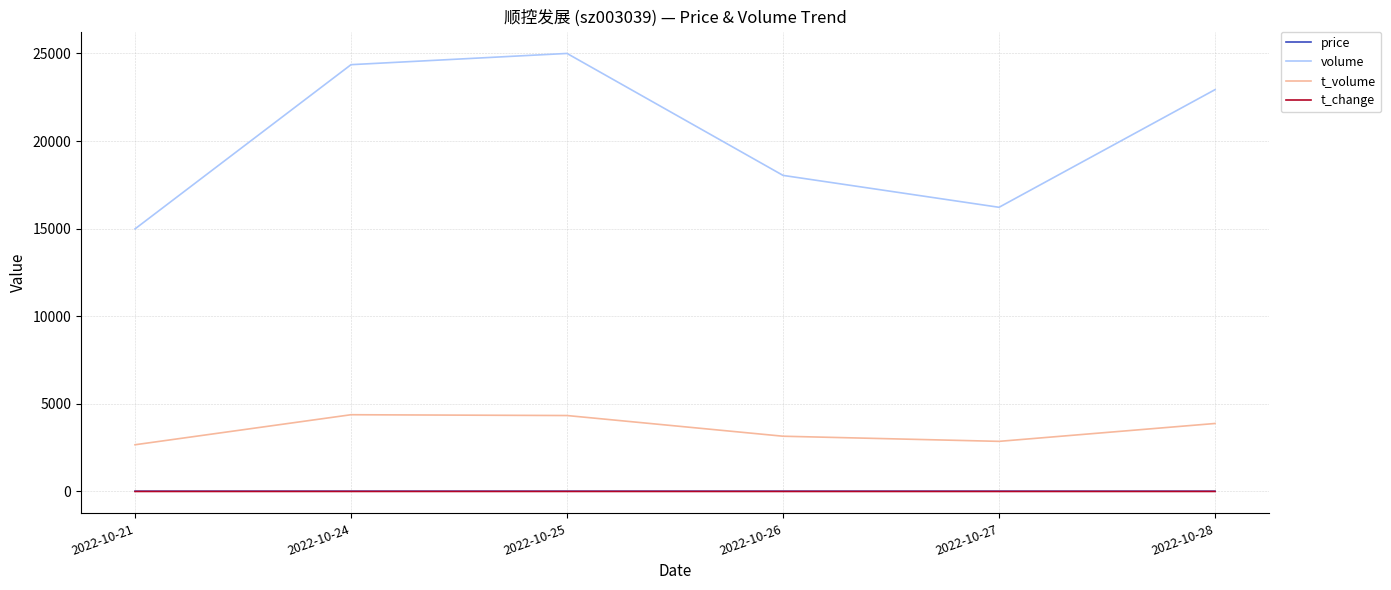

True or false: volume and t_volume cross at least once.

False